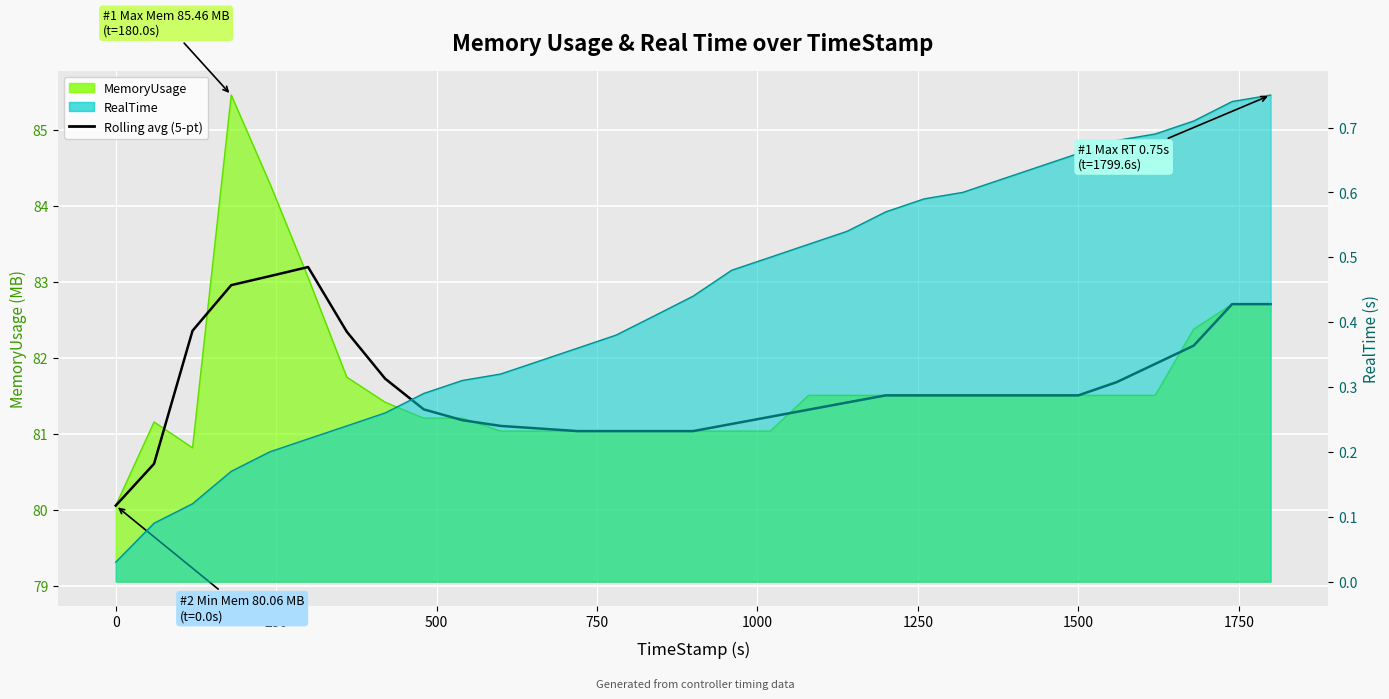

What is the average value?

81.6